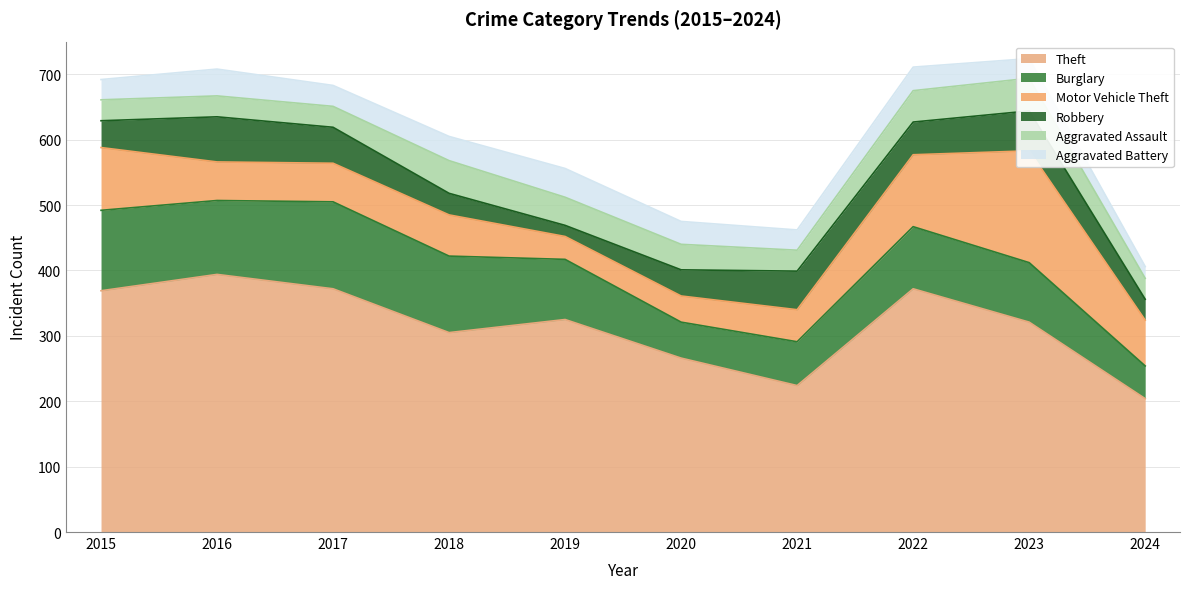

What is the difference between the second highest and minimum values in the Theft series?

168